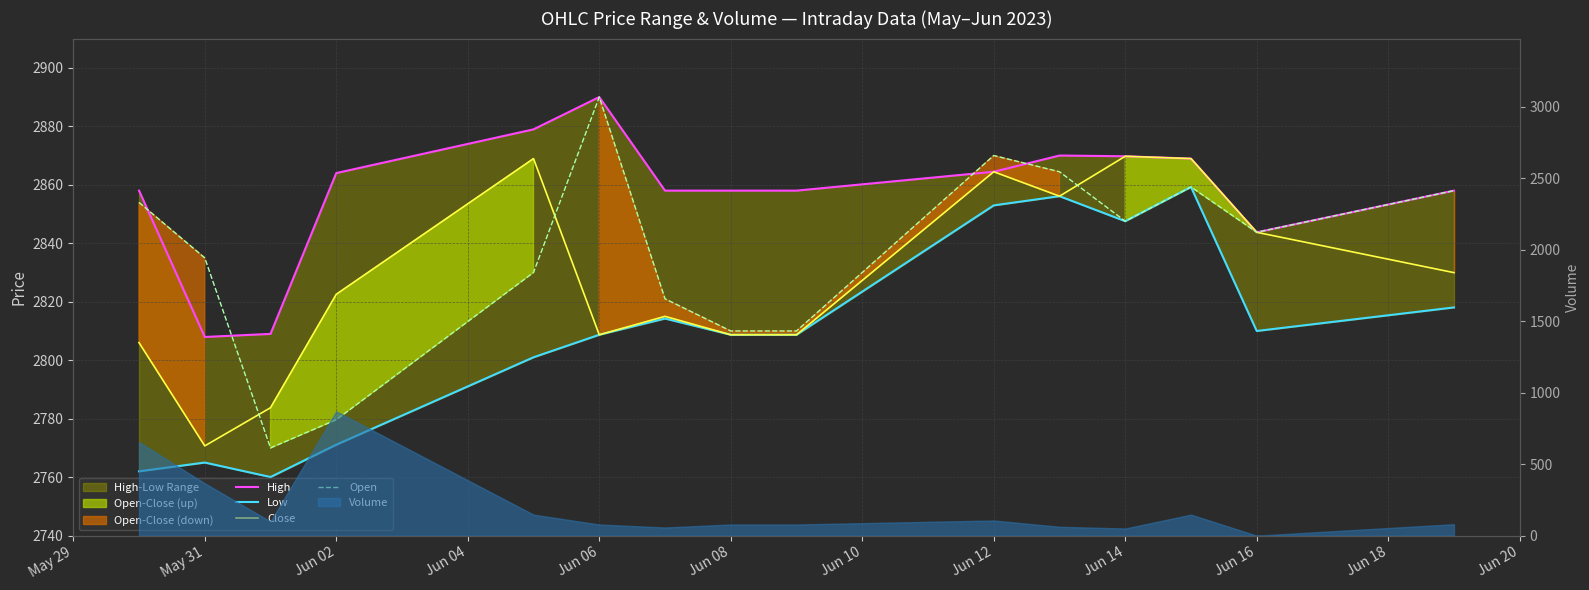

Rank the series at Jun 10 from lowest to highest value.

Low, Close, Open, High